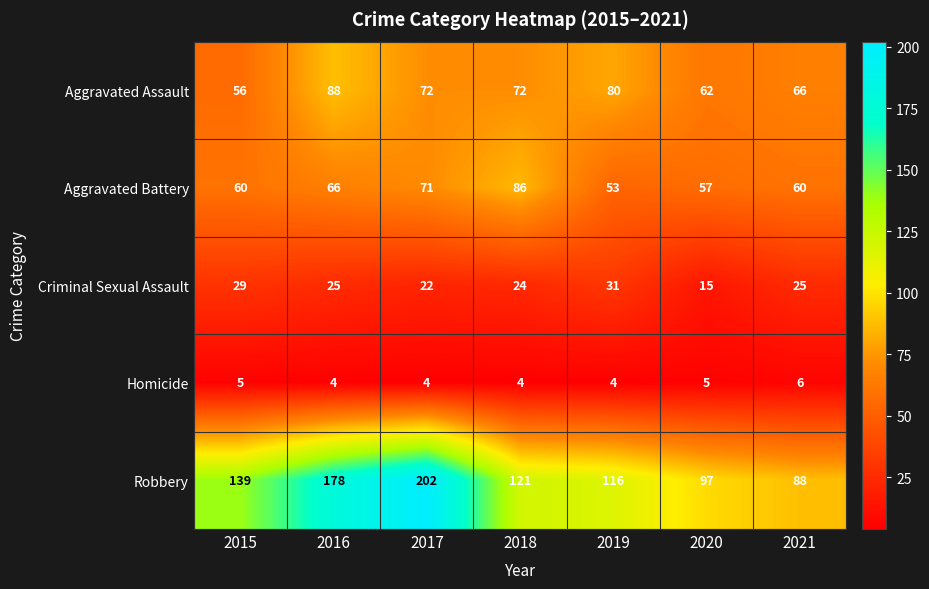

What is the difference between the second highest and minimum values in the Aggravated Battery series?

18